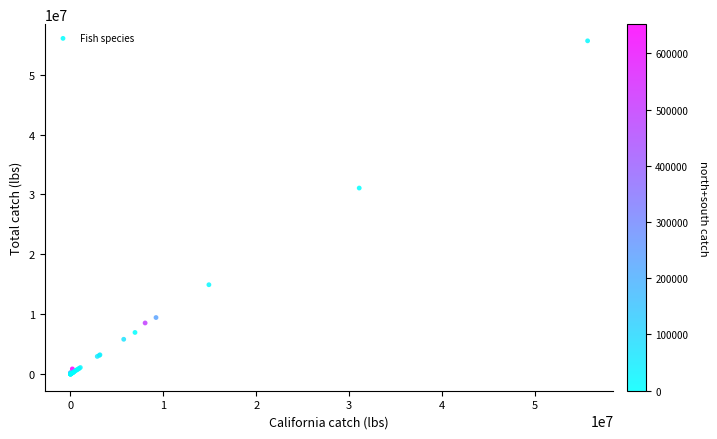

What Y value in the scatter plot is closest to 27833904?

31076116